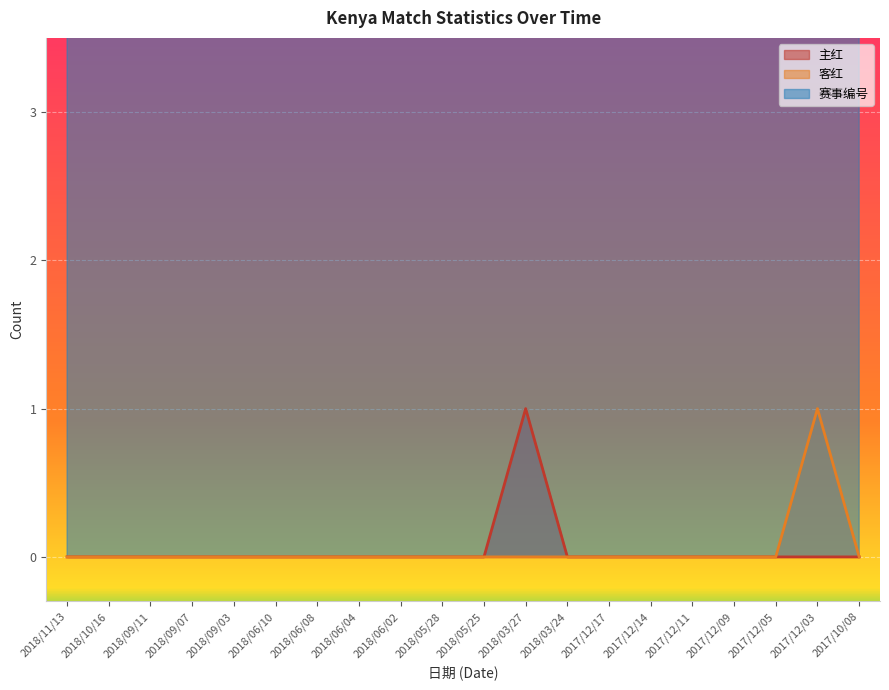

What are all the series names shown in the legend?

主红, 客红, 赛事编号